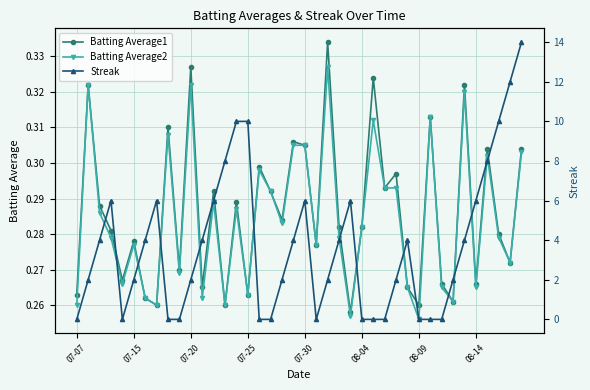

How many intersections are there between Streak and Batting Average1?

13